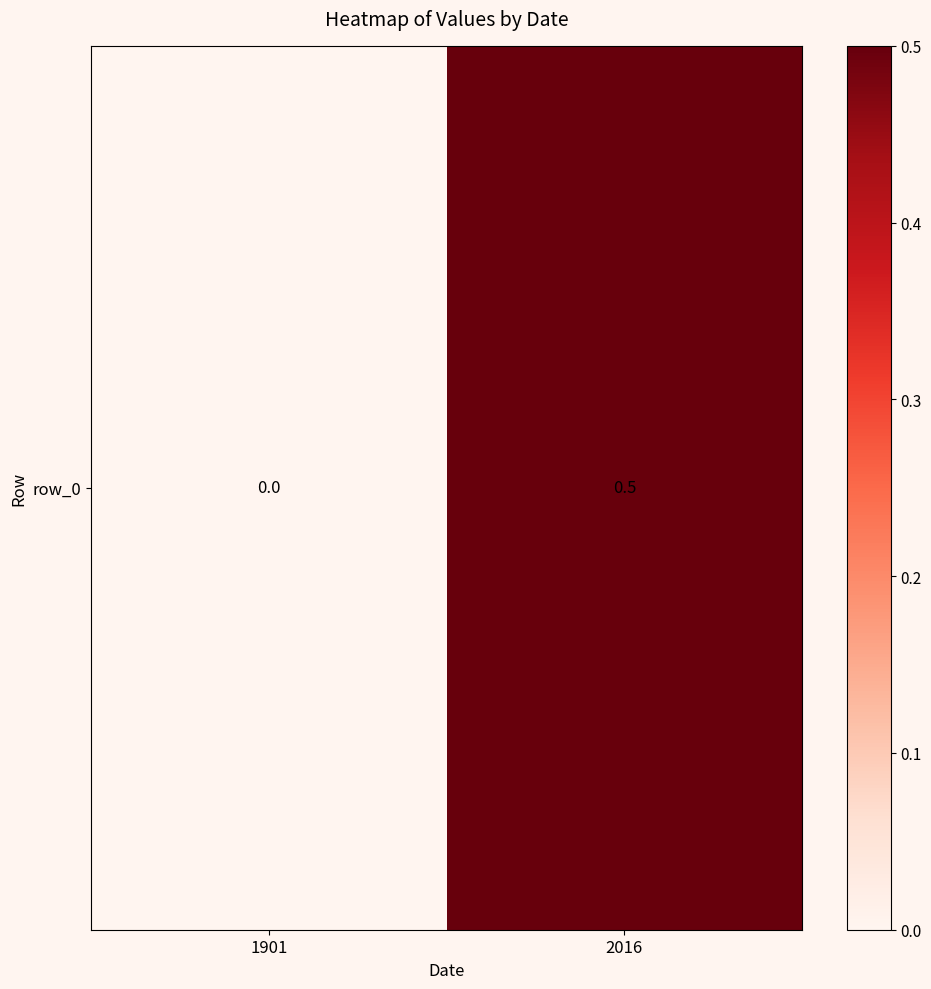

Reading left to right, what are all the values shown in this chart?

1901=0.0	2016=0.5